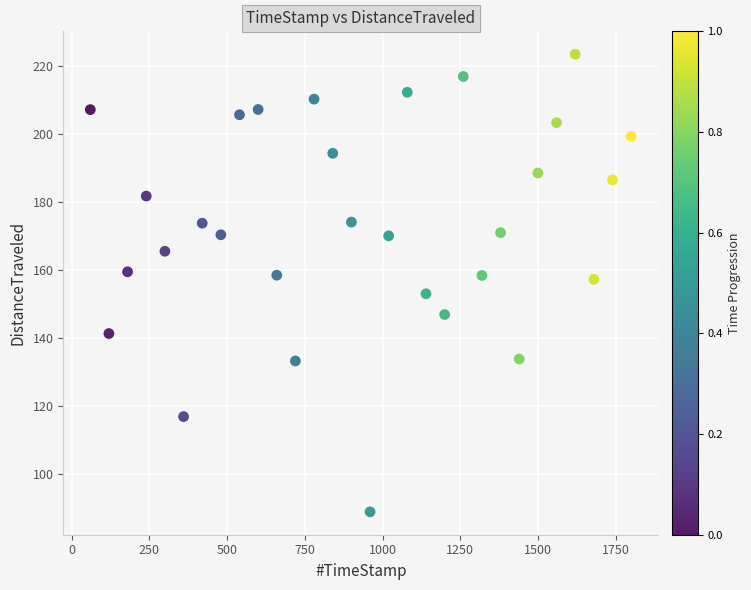

What is the range of Y values (max minus min)?

134.5